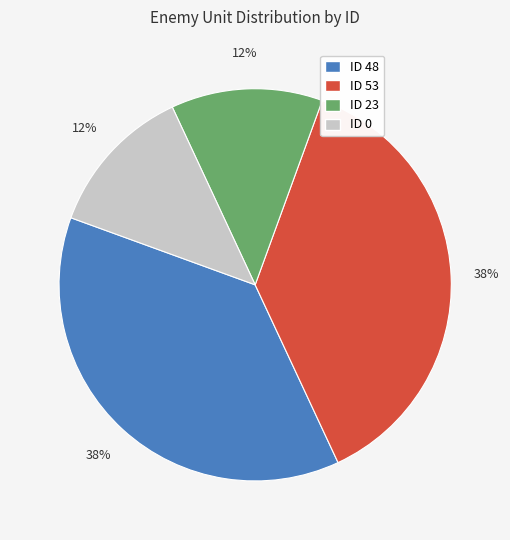

Is there a majority slice in this chart?

No